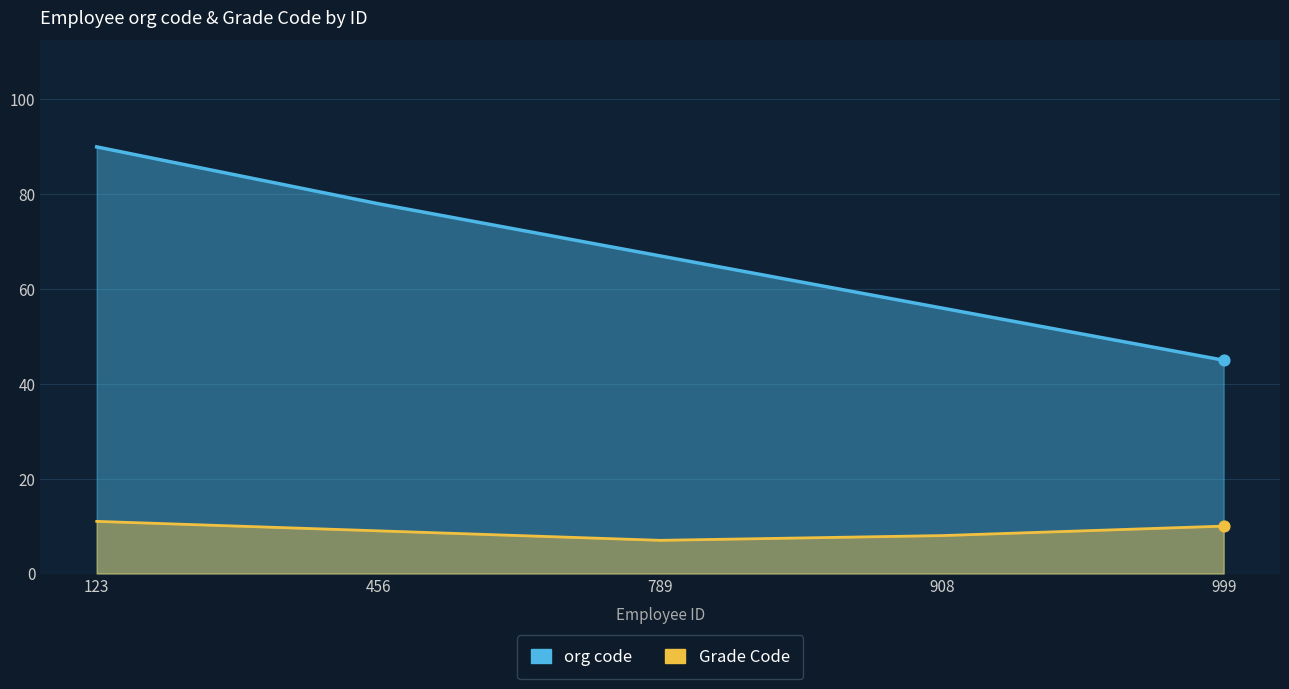

What is the total value across all series at 456?

87